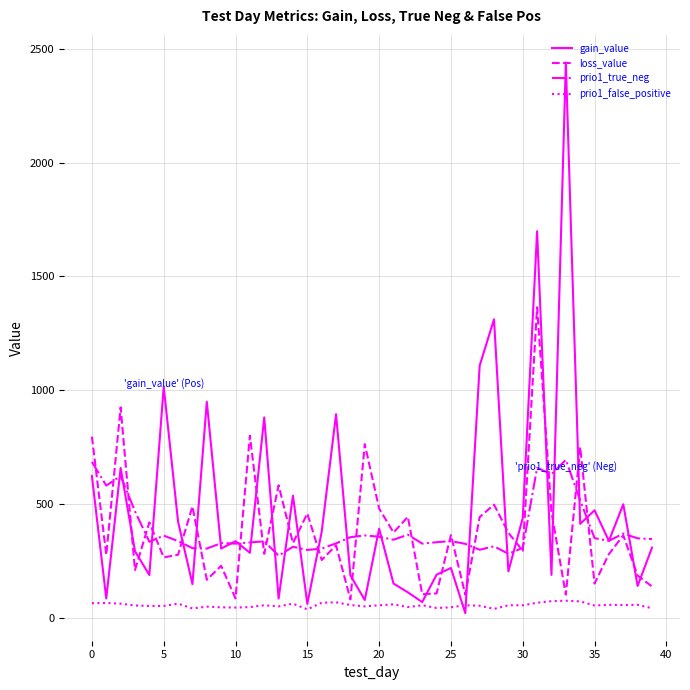

Which series ends up on top after the final intersection of loss_value and gain_value?

gain_value